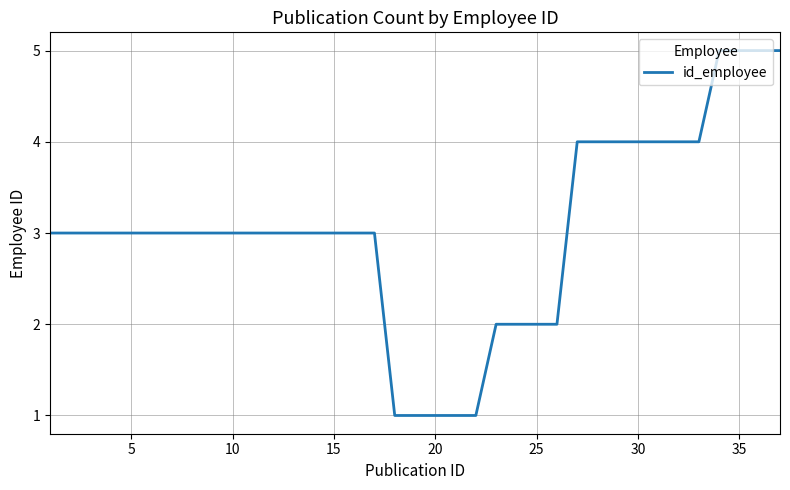

What is the difference between the maximum and minimum values?

4